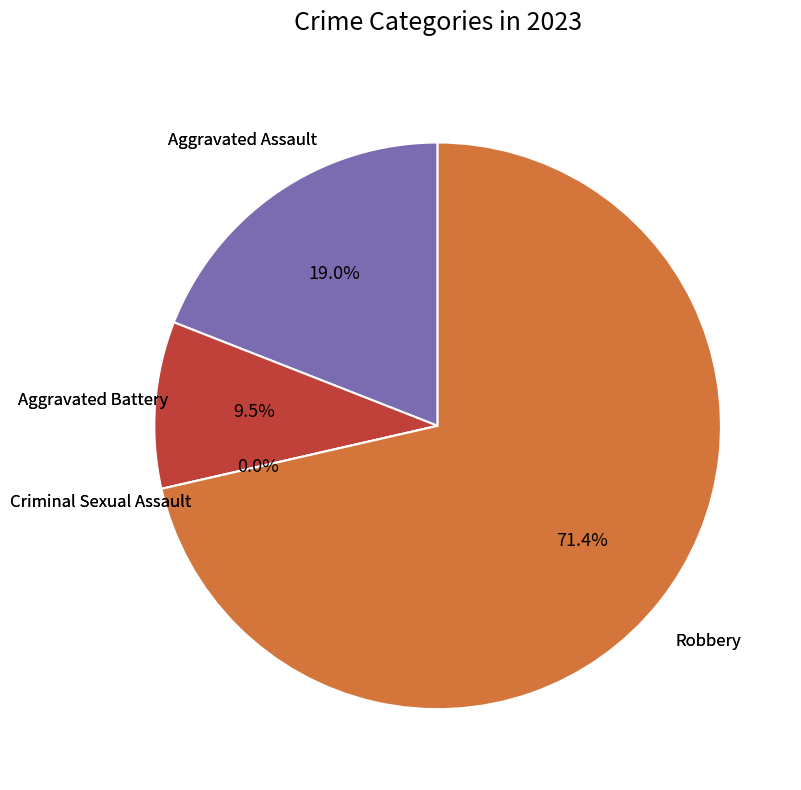

What percentage is the Aggravated Battery slice, to the nearest percent?

10%